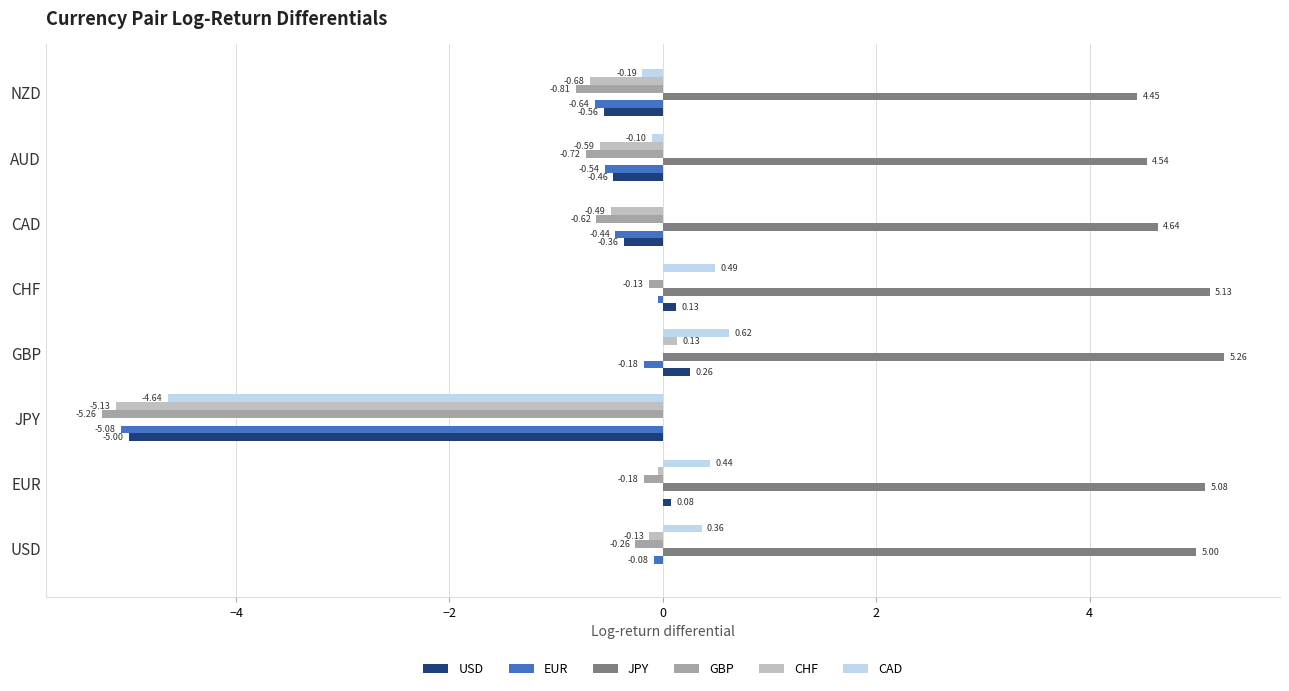

What is the sum of the JPY values at GBP and CAD?

9.9